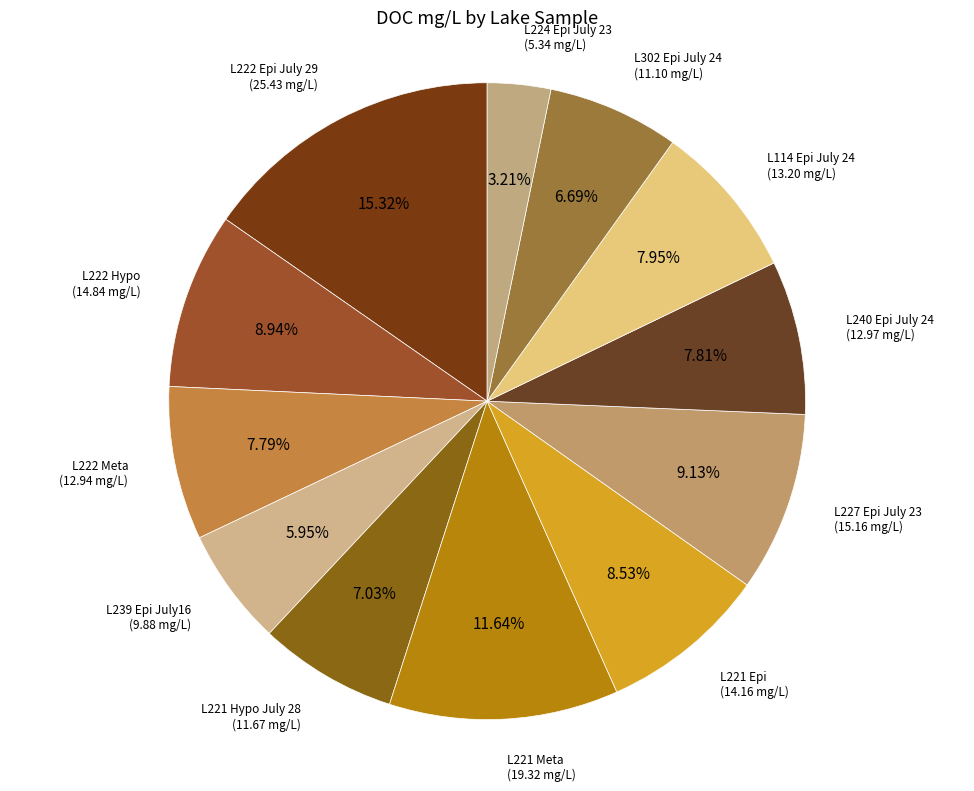

How many segments does this pie chart have?

12